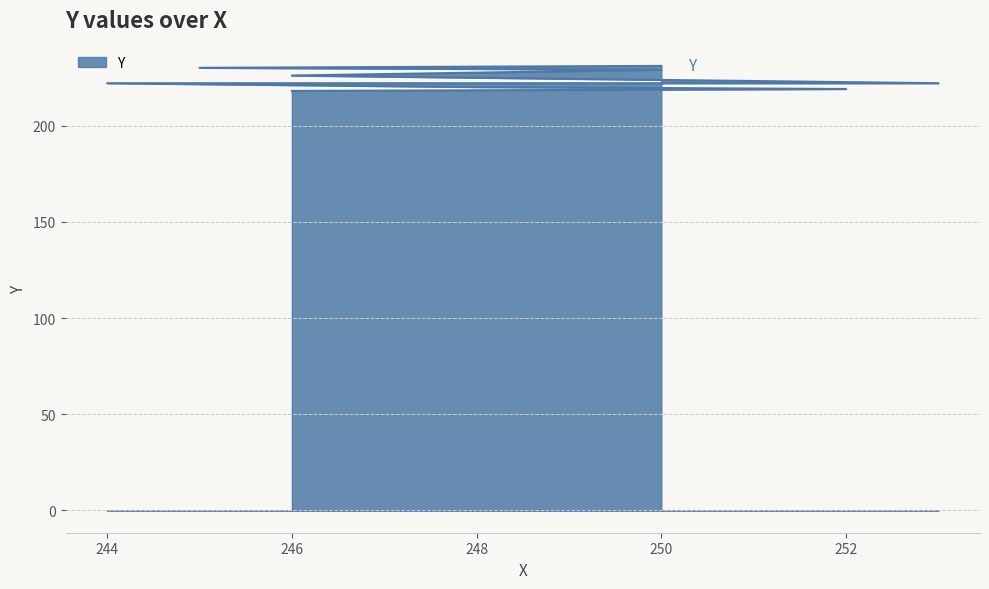

What is the change in value from 252 to 246?

+7